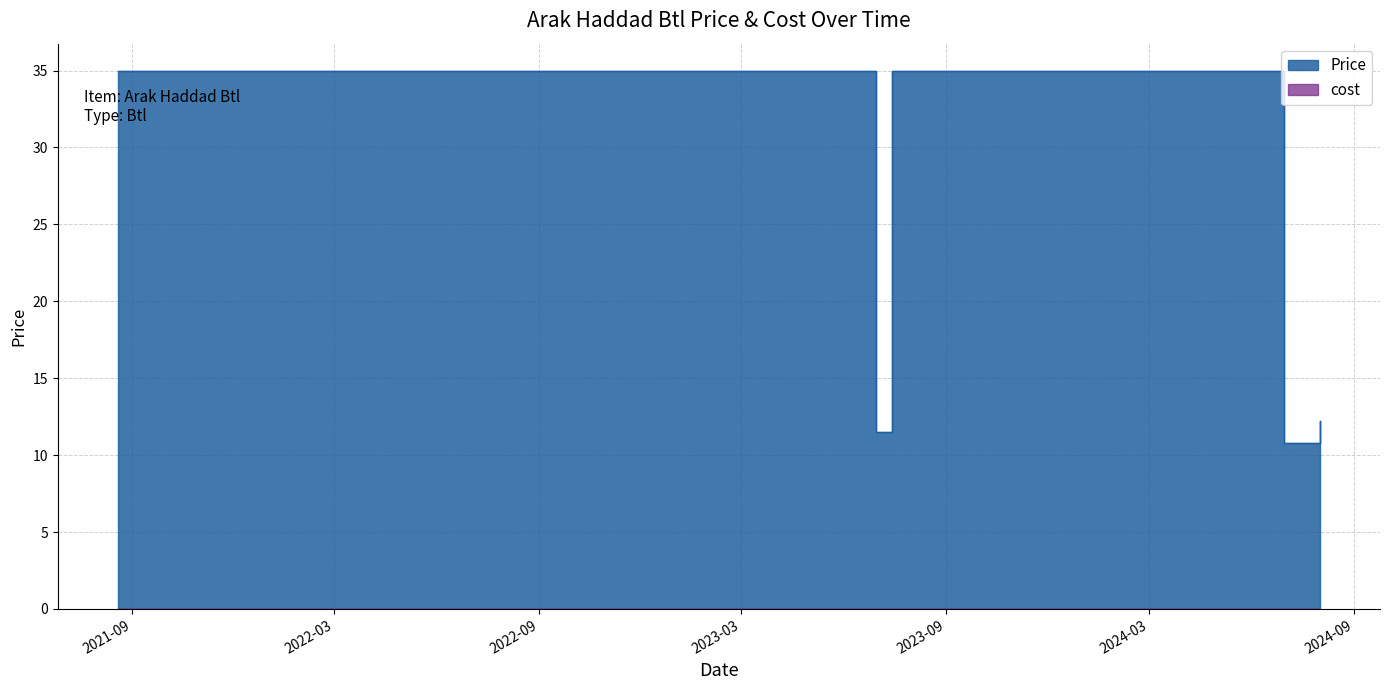

Does the chart display data point markers on the line(s)?

No